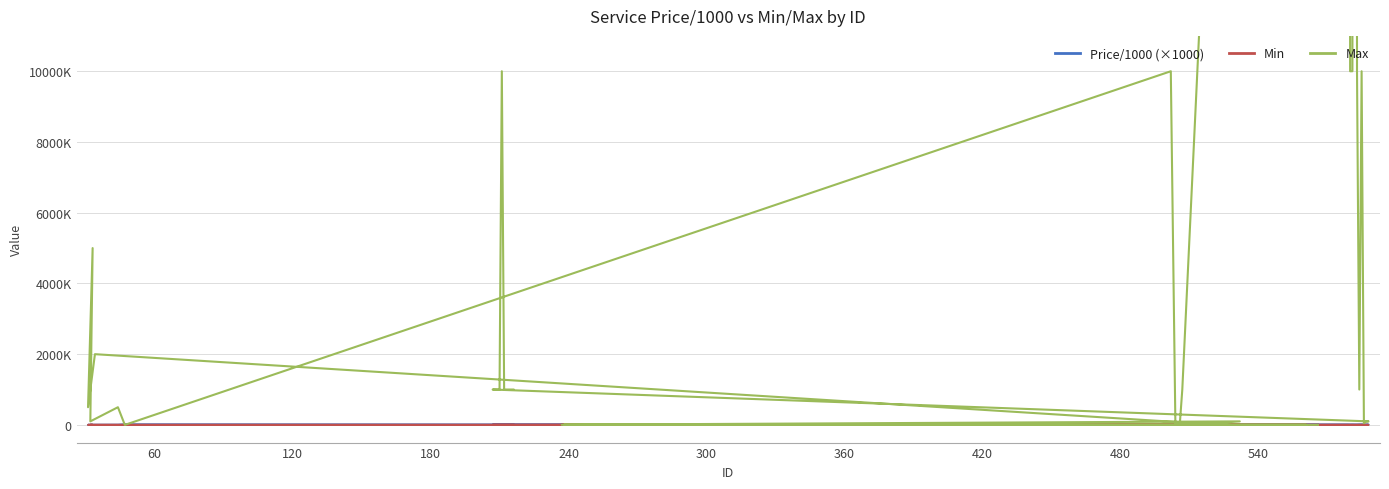

How many lines are shown in the chart?

3